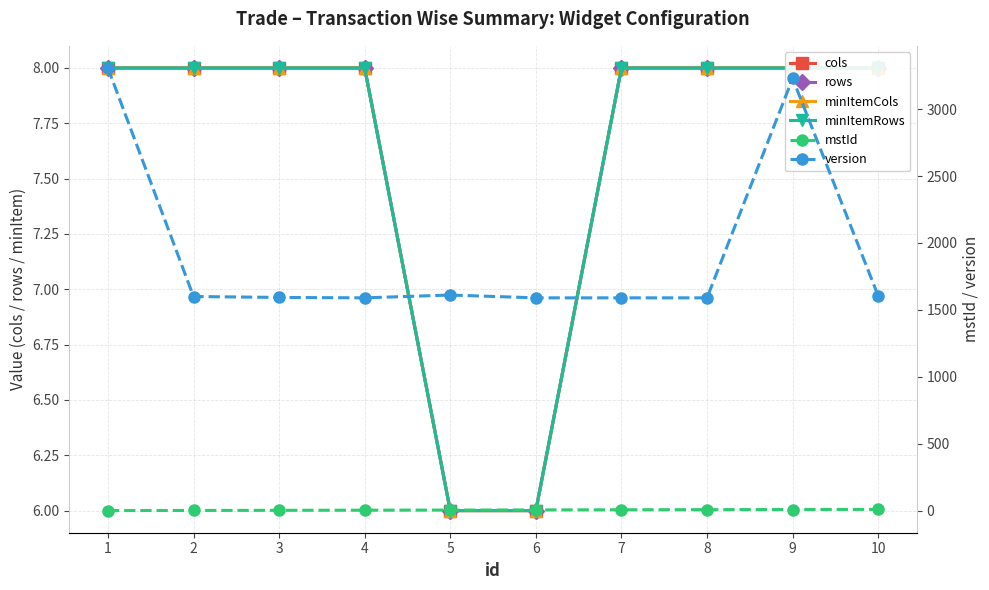

At which category is the sum across all series the highest?

1